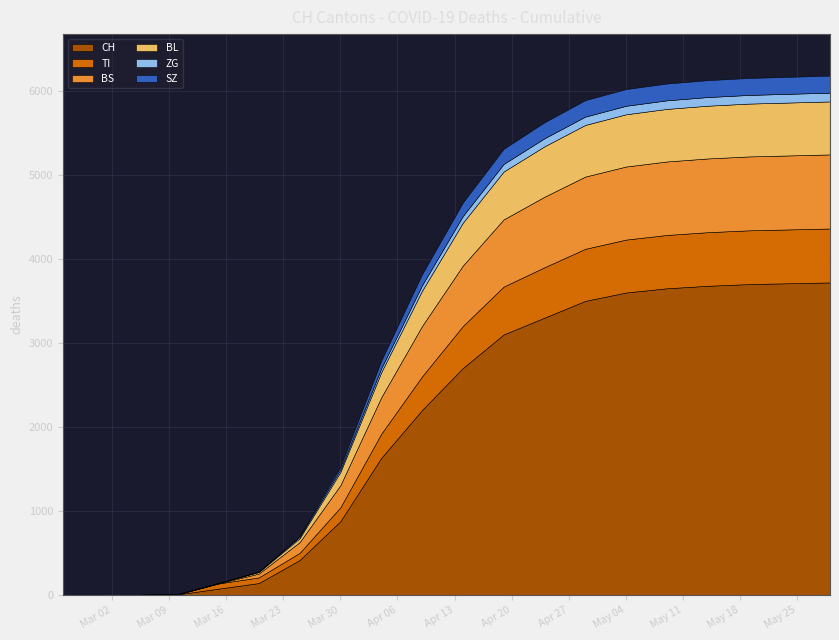

After their last crossing, which series has the higher values: TI or BS?

BS